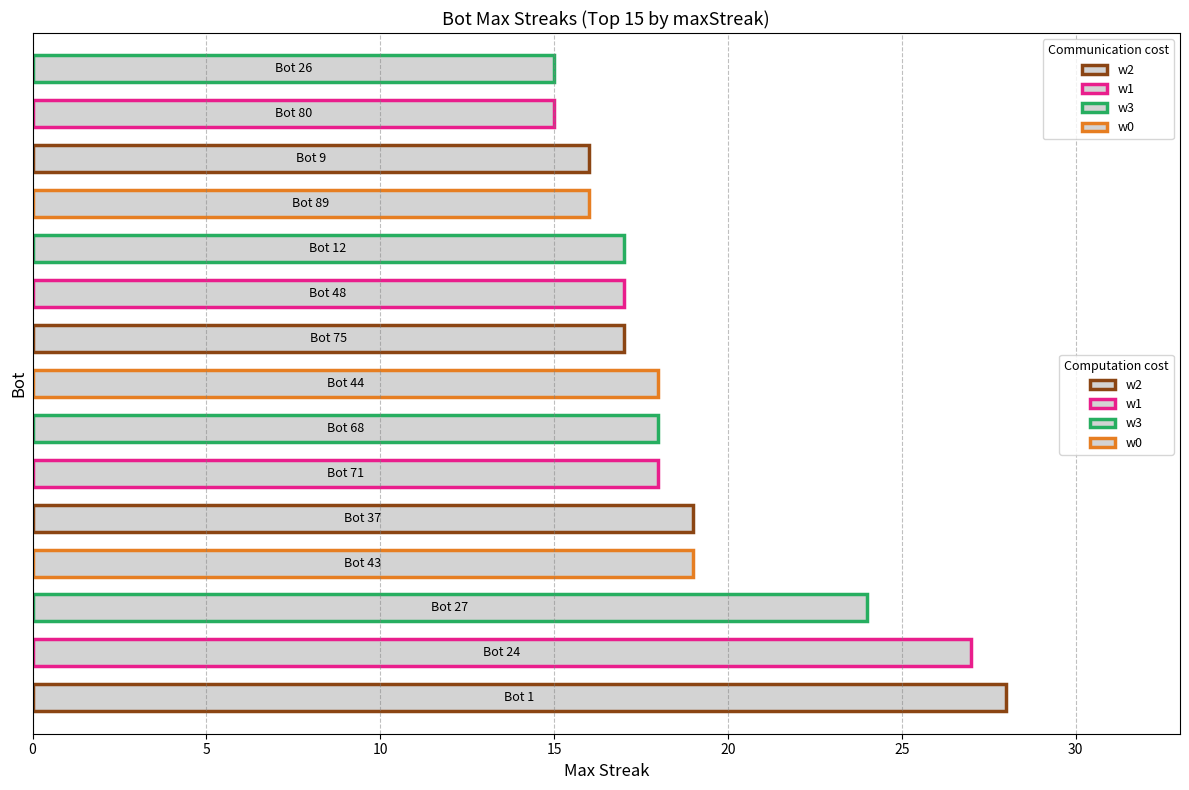

What is the minimum value shown in the chart?

15